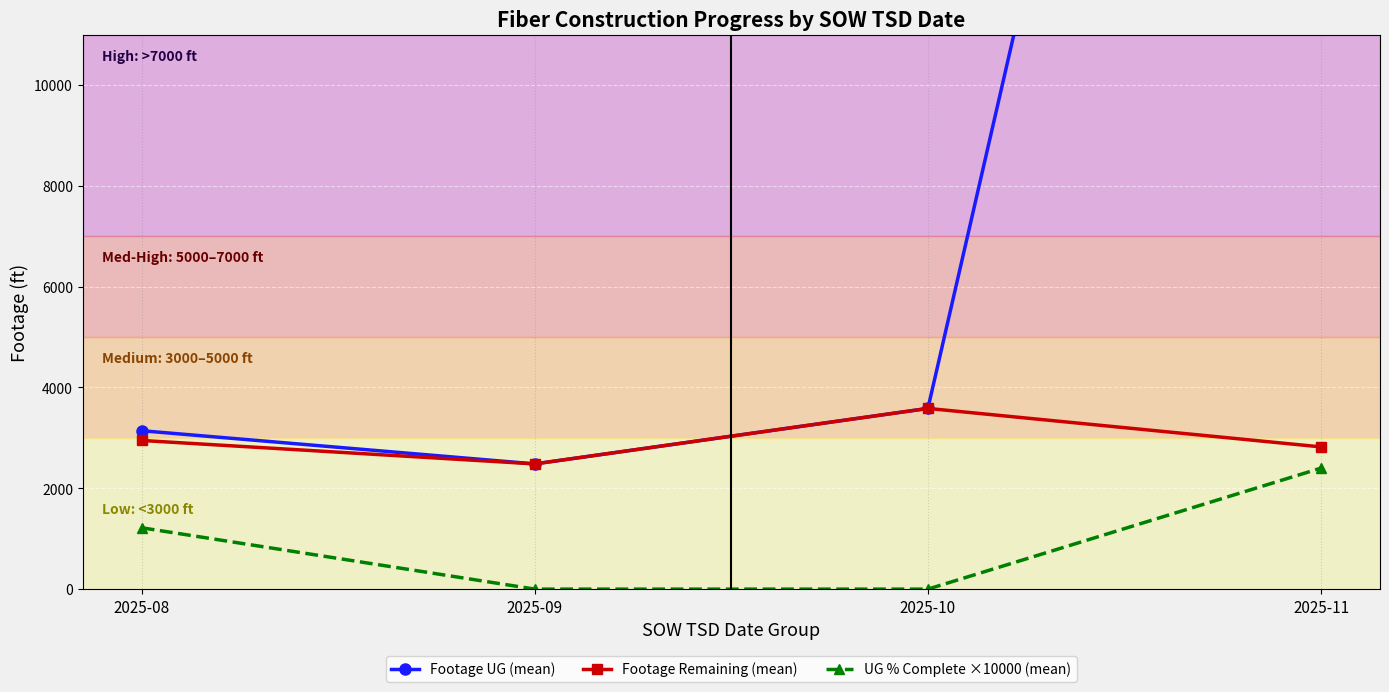

Which has a higher value, 2025-10 or 2025-08?

2025-10